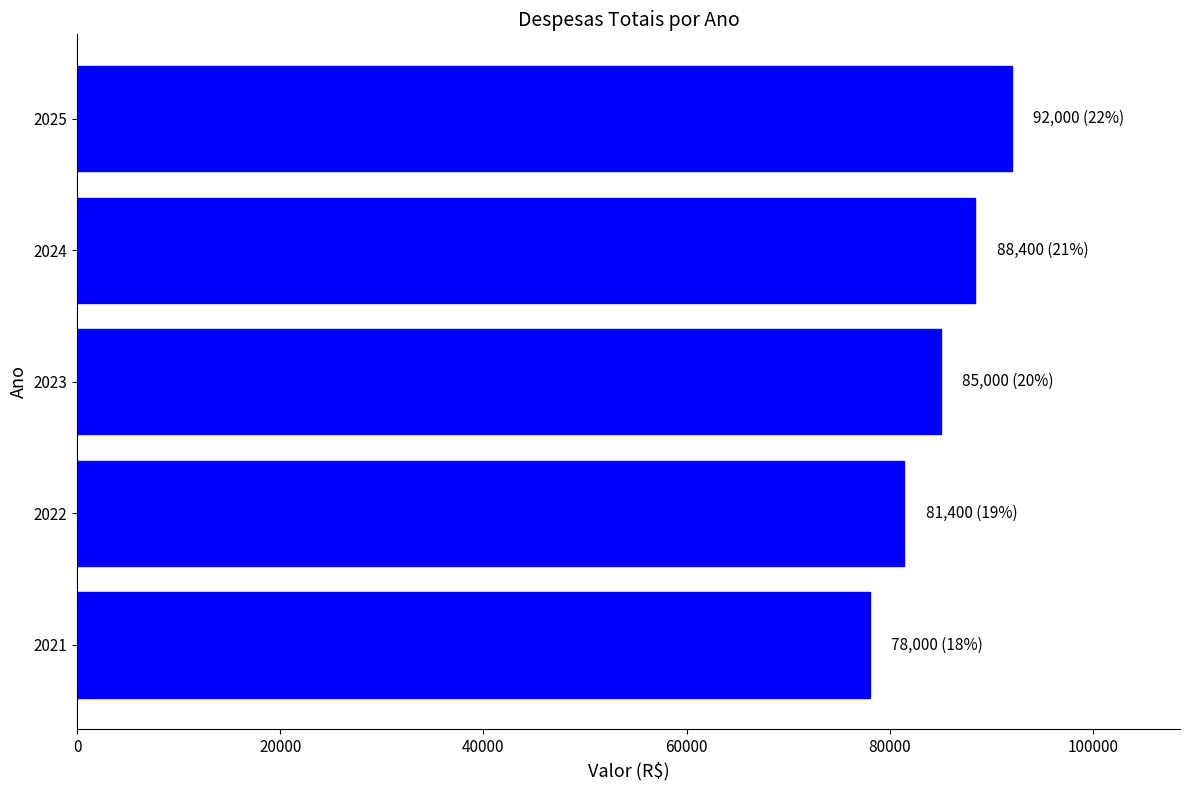

Rank the categories by value from highest to lowest.

2025, 2024, 2023, 2022, 2021